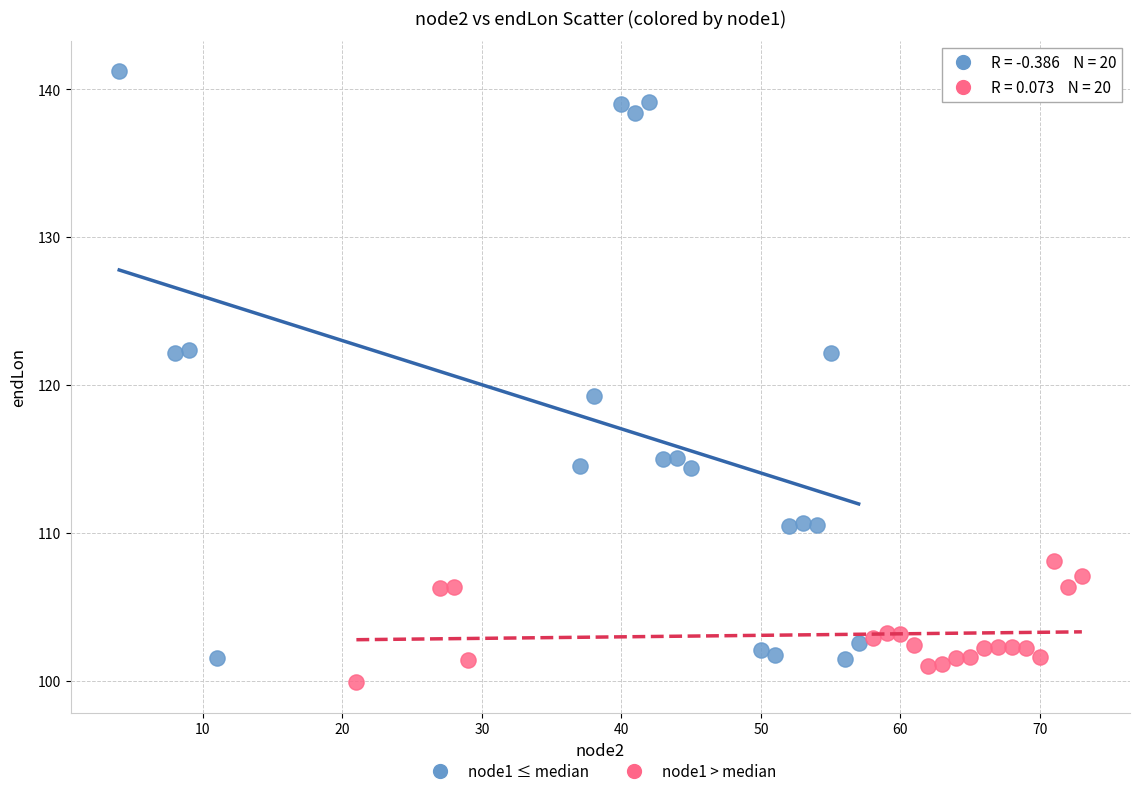

What are all the series names shown in the legend?

node1 ≤ median, node1 > median